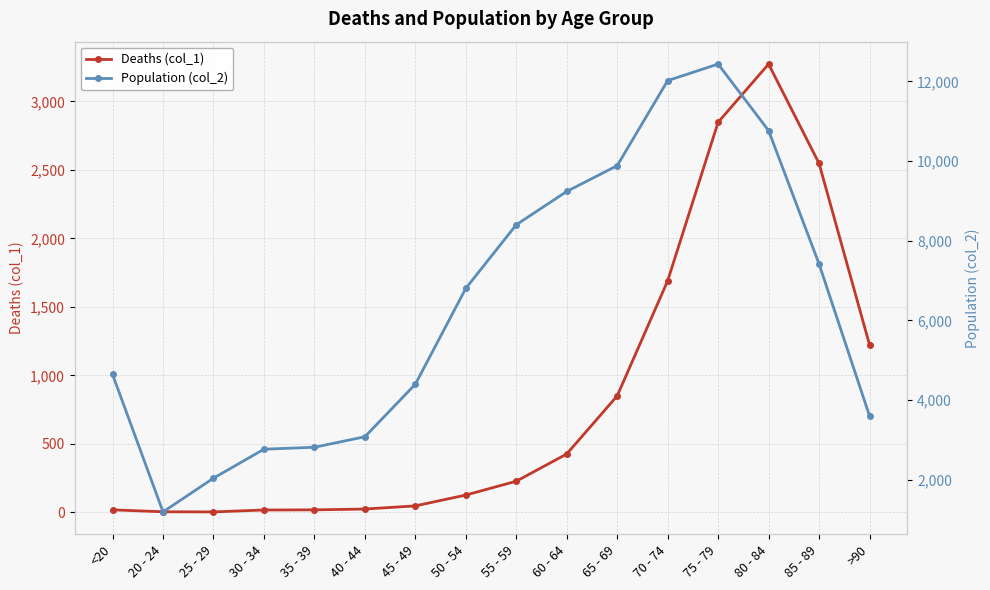

What is the difference between the highest and lowest values at 25 - 29?

2035